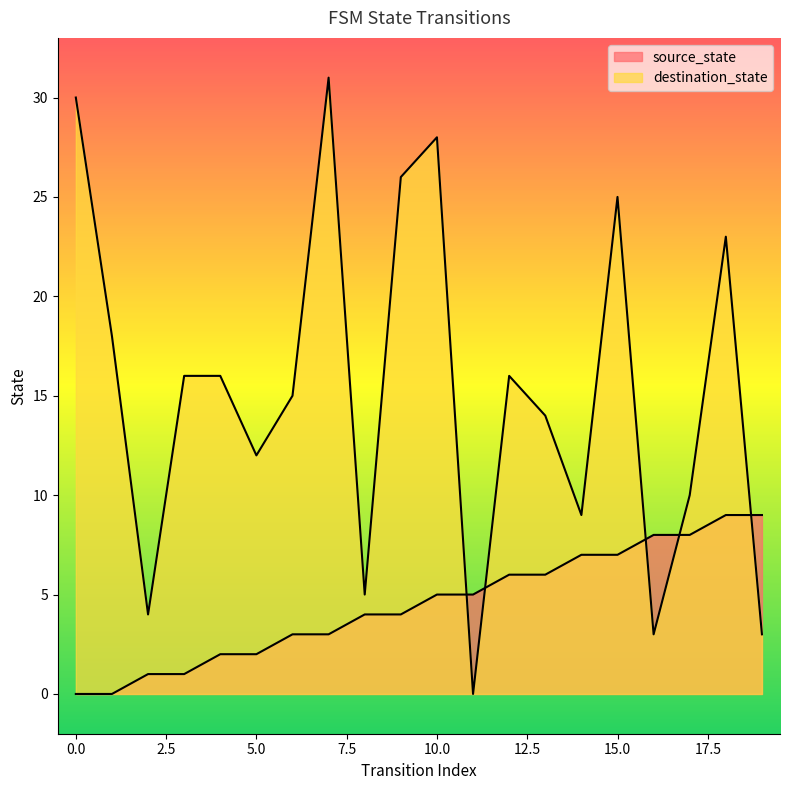

Reading left to right, what are all the values shown in this chart?

source_state: 0=0	1=0	2=1	3=1	4=2	5=2	6=3	7=3	8=4	9=4	10=5	11=5	12=6	13=6	14=7	15=7	16=8	17=8	18=9	19=9
destination_state: 0=30	1=18	2=4	3=16	4=16	5=12	6=15	7=31	8=5	9=26	10=28	11=0	12=16	13=14	14=9	15=25	16=3	17=10	18=23	19=3